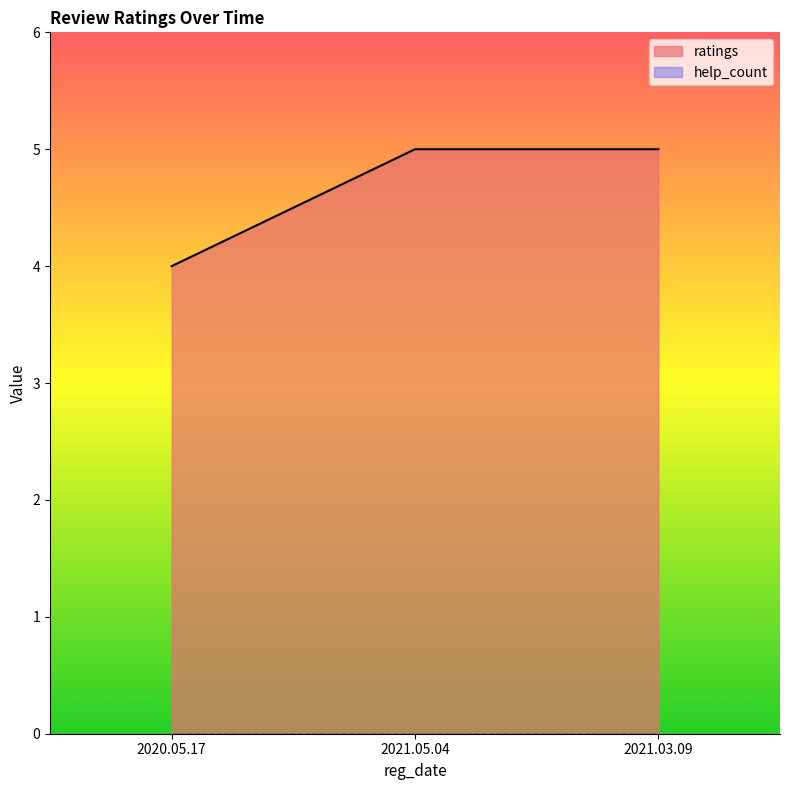

Does the chart display data point markers on the line(s)?

No